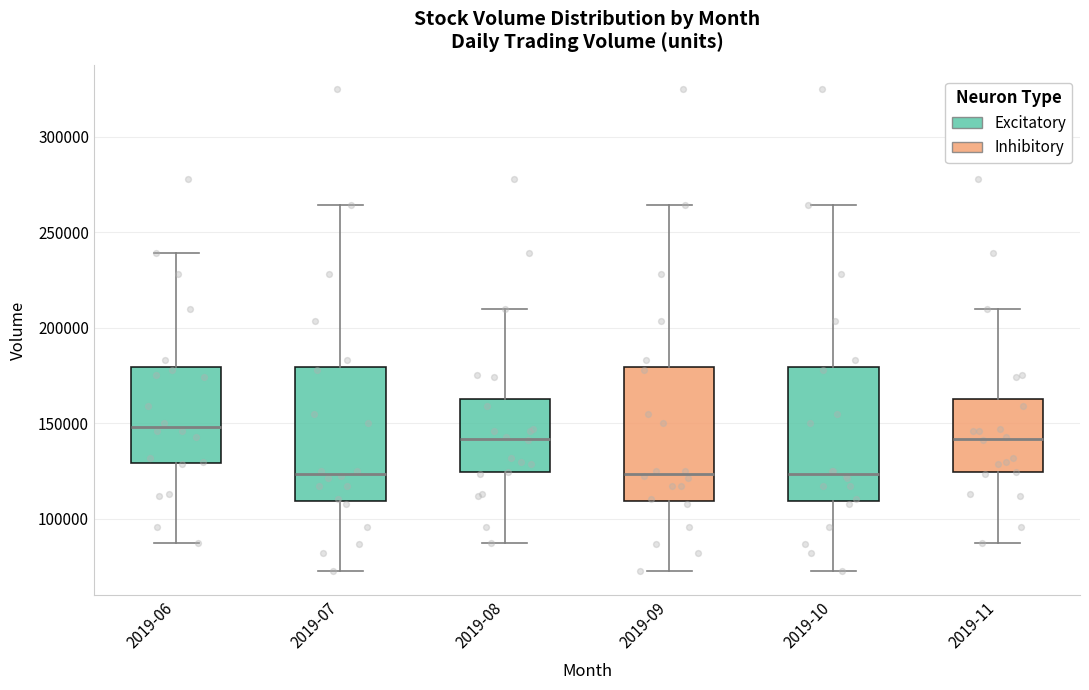

Where is the lower edge of the box for 2019-10 on the y-axis? The values are not printed on the chart, so give them approximately, as read against the axis.

110000